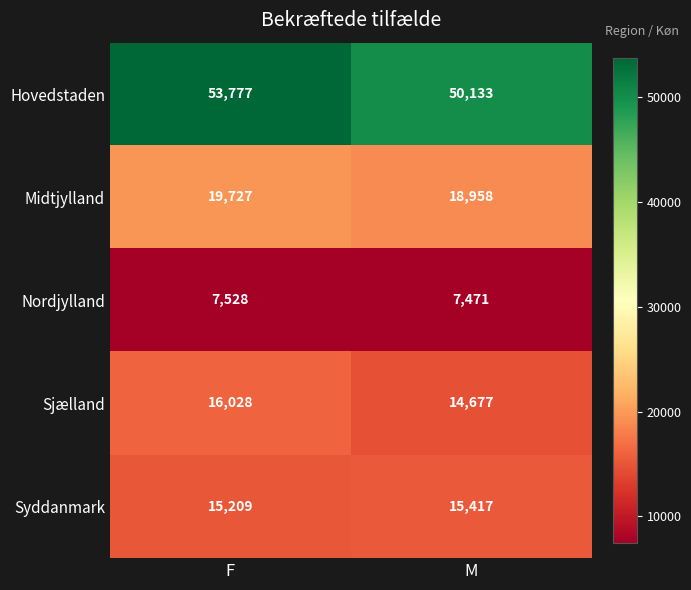

What is the maximum value shown in the chart?

53777